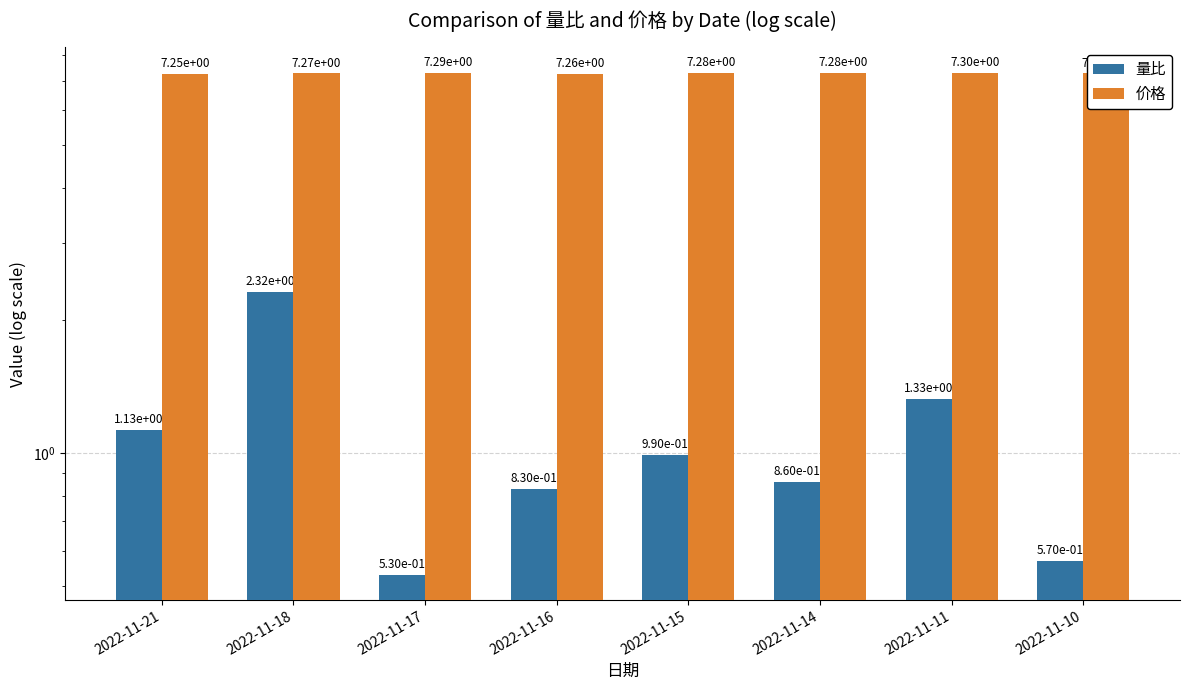

True or false: 量比 has a value of 1.3 at 2022-11-16.

False